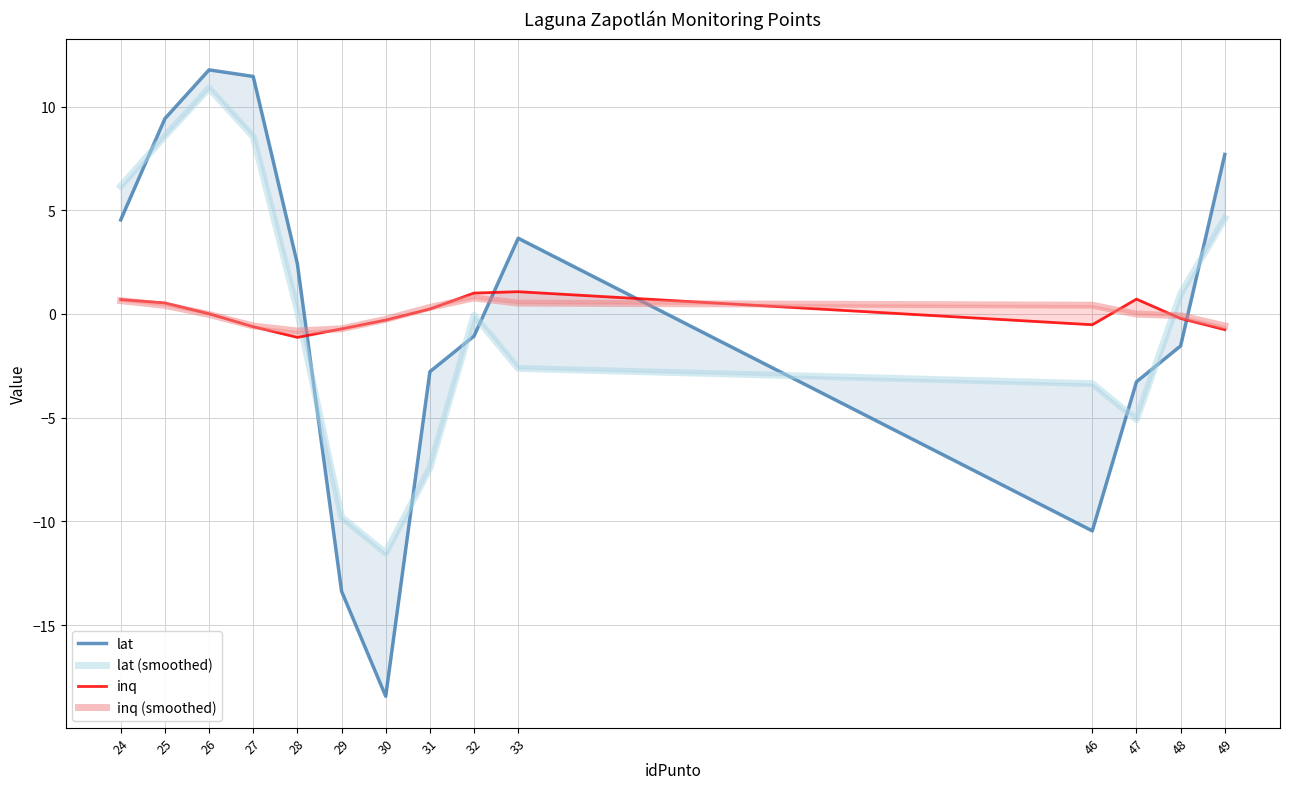

Which series has the largest total across all categories?

lat (smoothed)